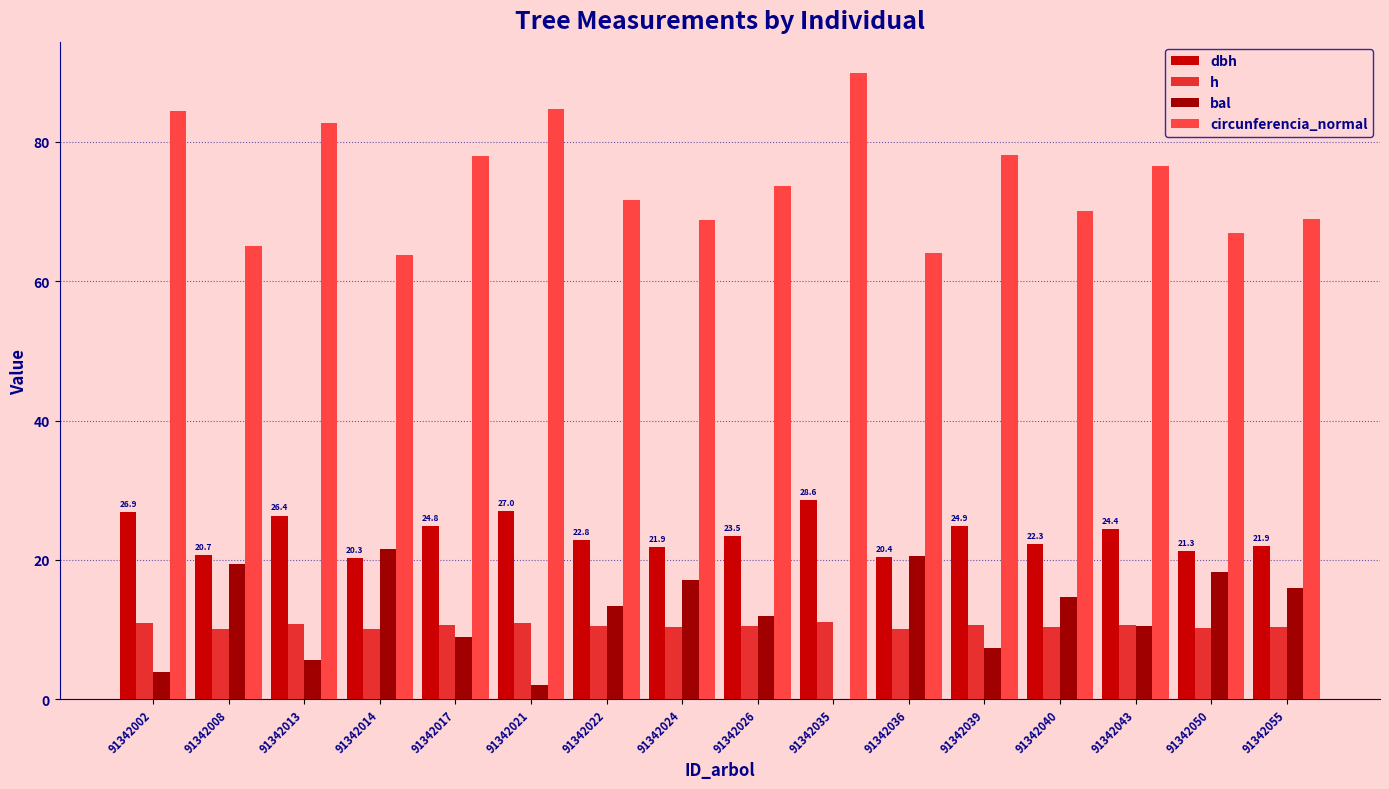

At which label is dbh closest to 24?

91342043